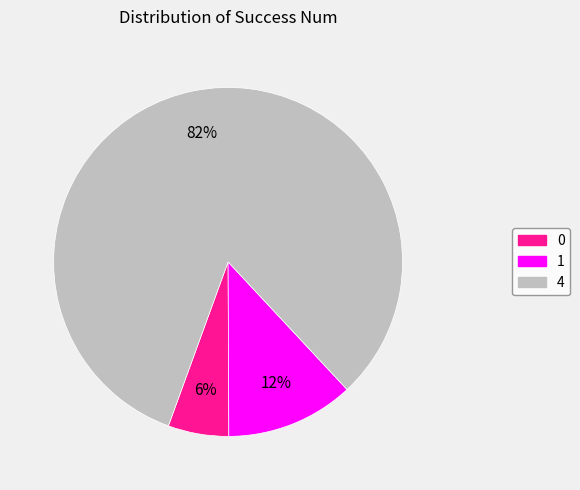

How many segments does this pie chart have?

3